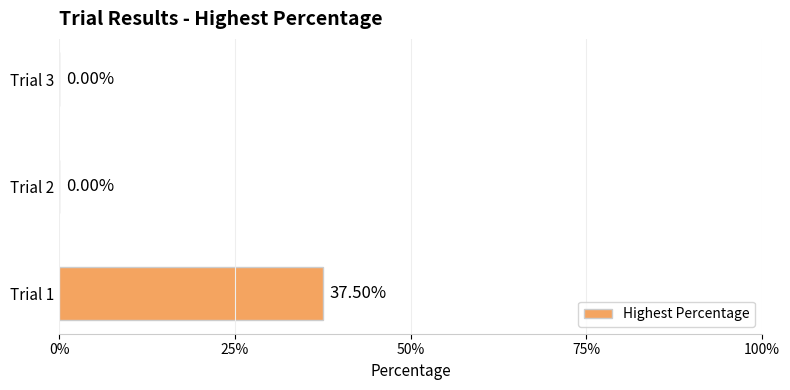

Are the bars grouped side by side (vs. stacked)?

No